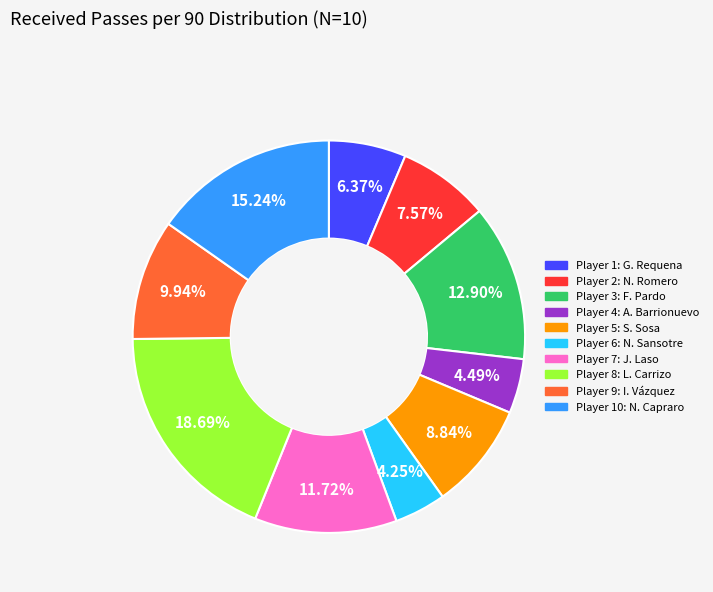

Is there any slice that represents more than half of the pie?

No